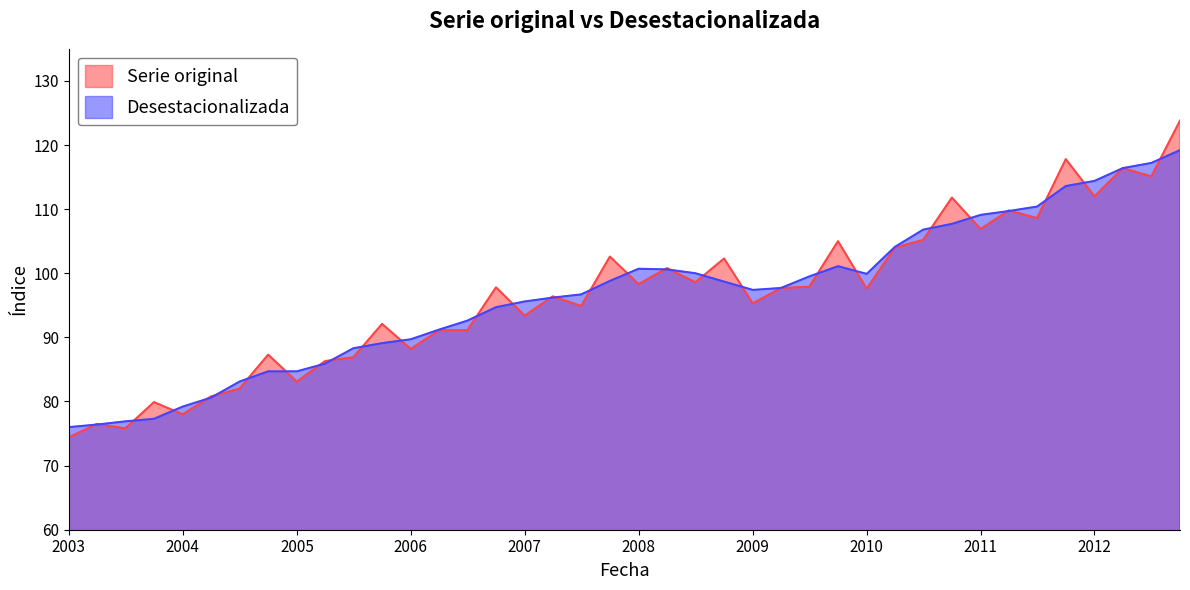

Rank the series by their maximum value, from lowest to highest.

Desestacionalizada, Serie original